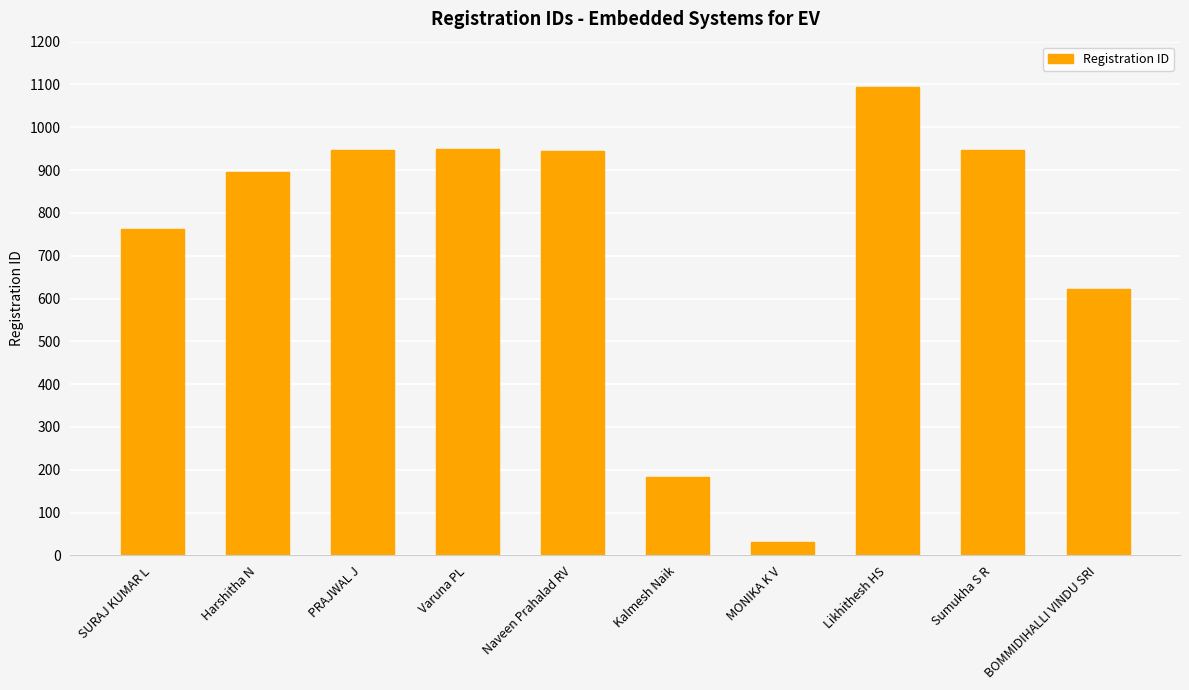

What is the difference between the values at Kalmesh Naik and Likhithesh HS?

912